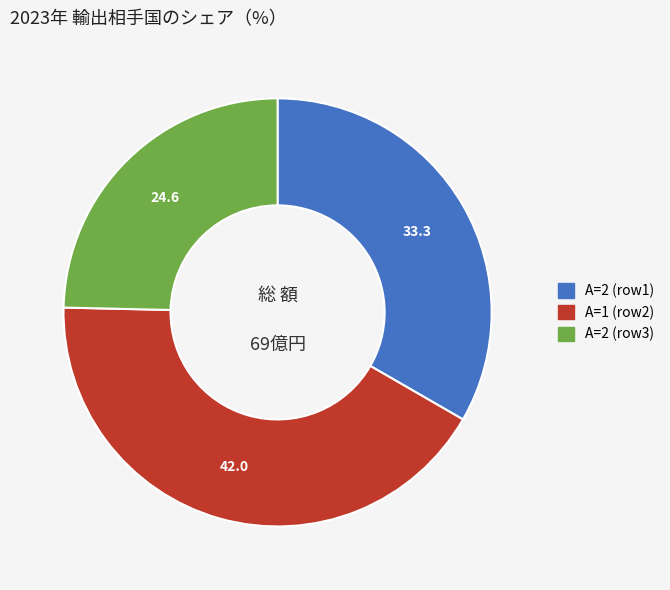

Rank the categories by value from lowest to highest.

A=2 (row3), A=2 (row1), A=1 (row2)